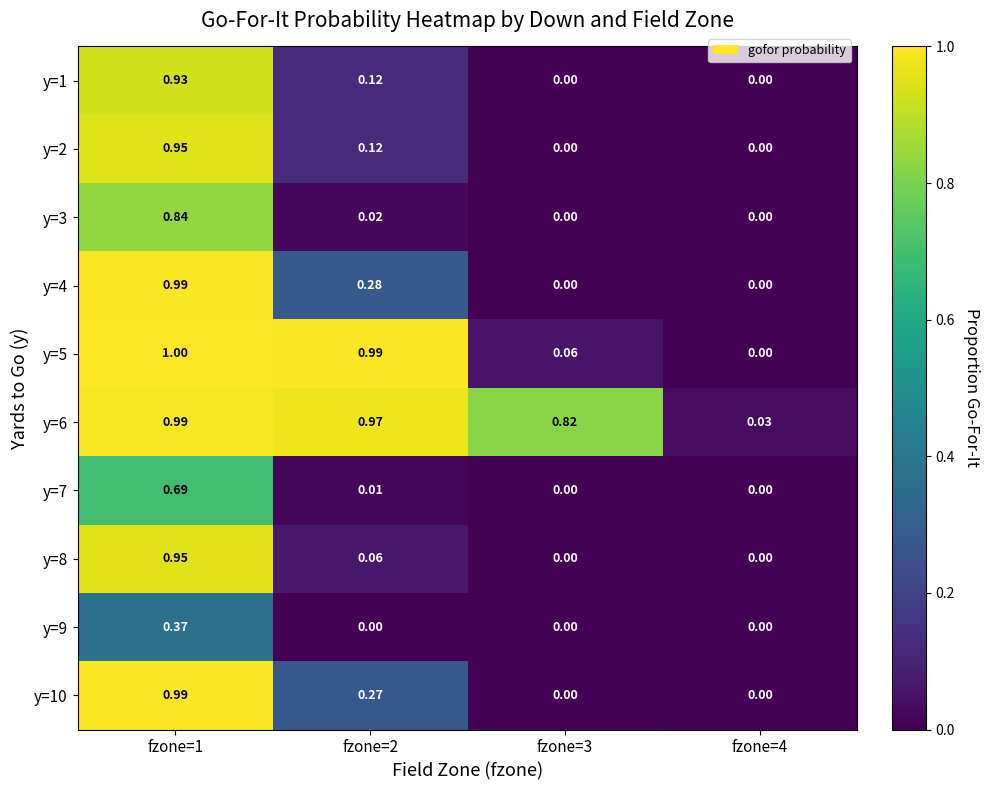

At which category is the sum across all series the highest?

fzone=1